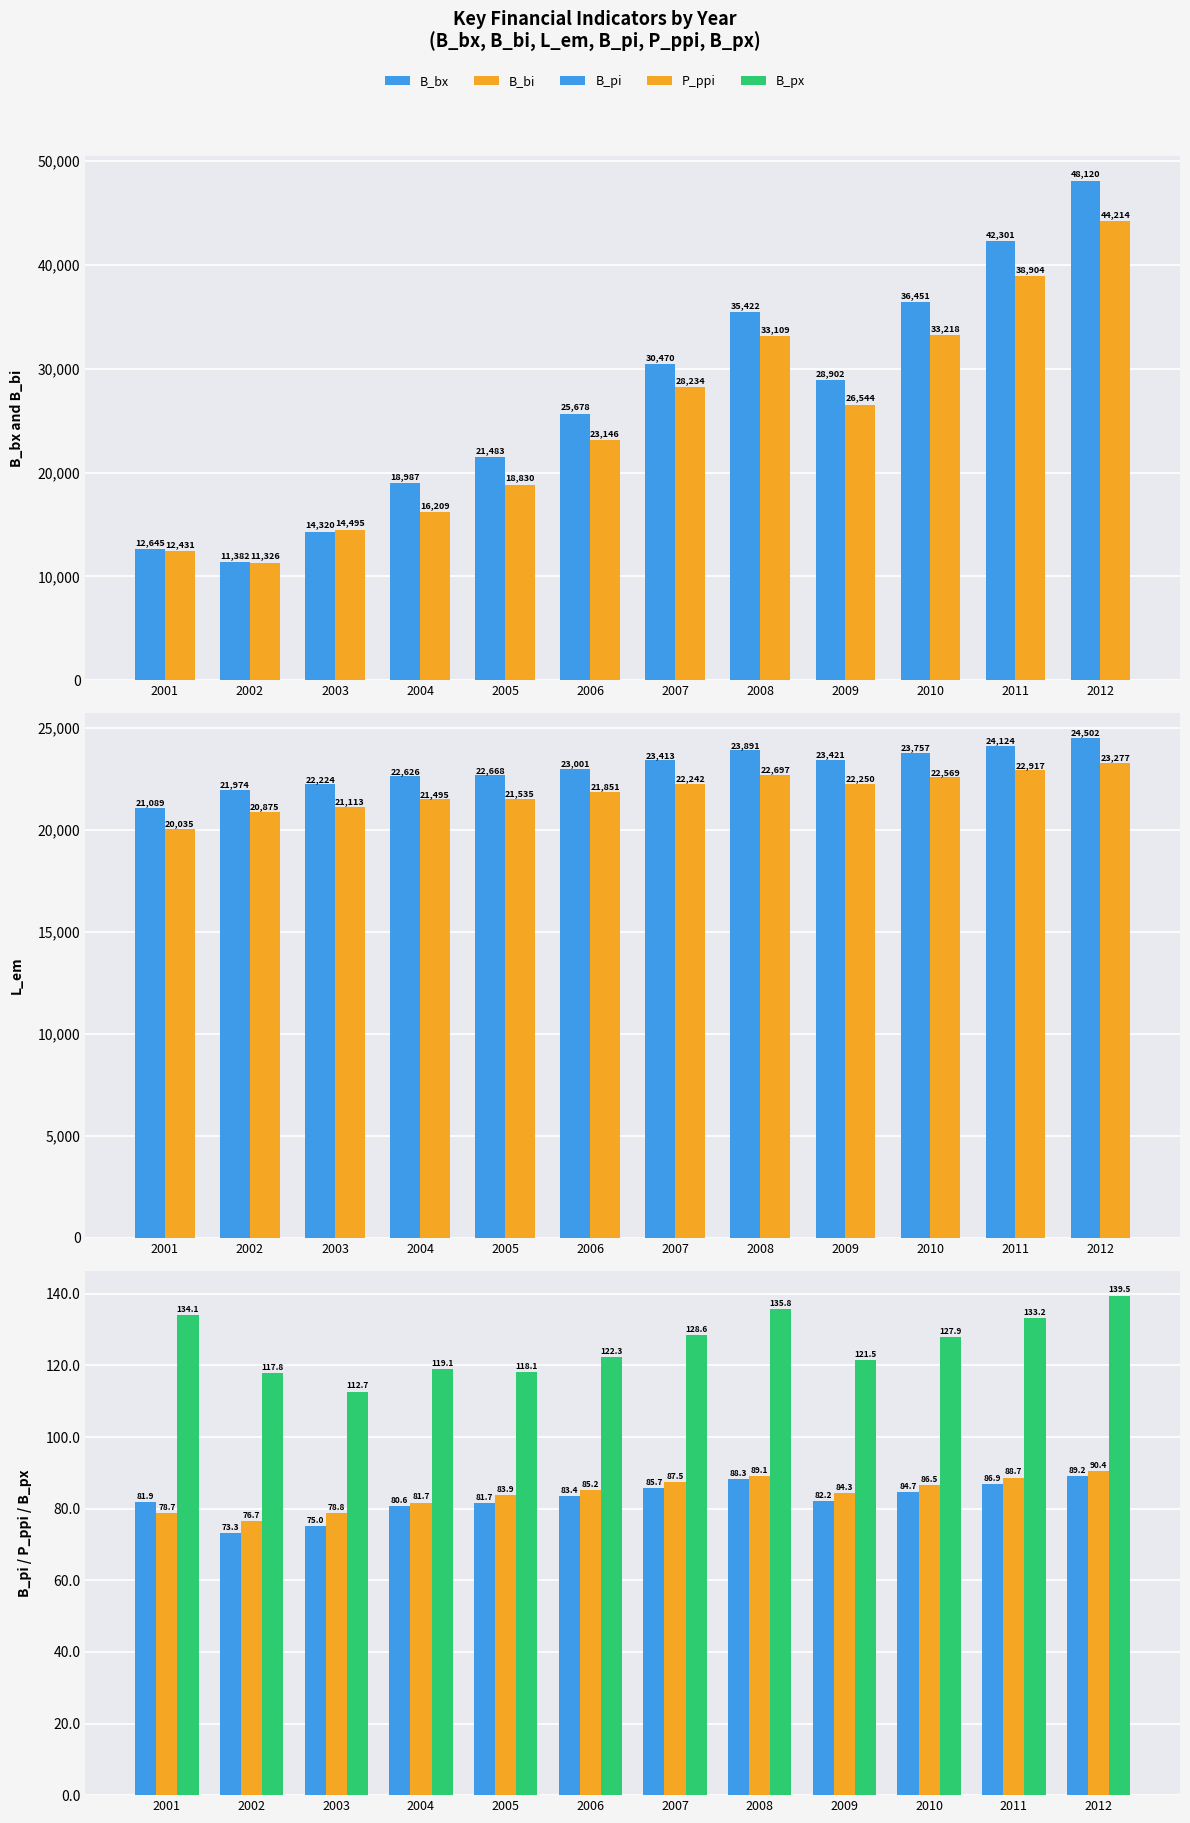

At how many categories does at least one series exceed 36314?

3